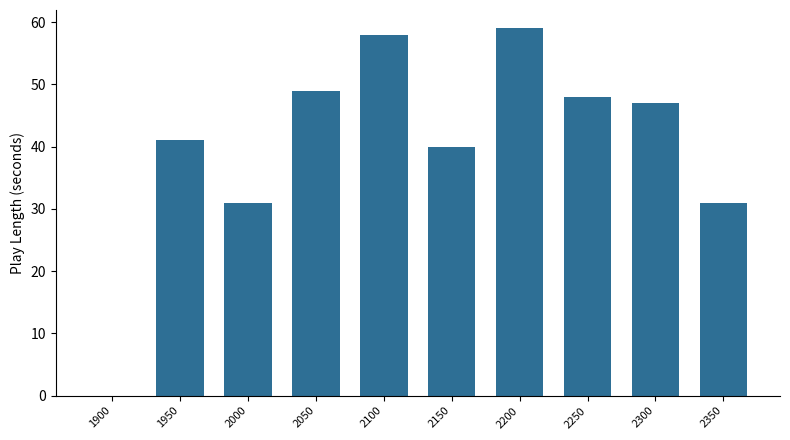

Are the bars grouped side by side (vs. stacked)?

No